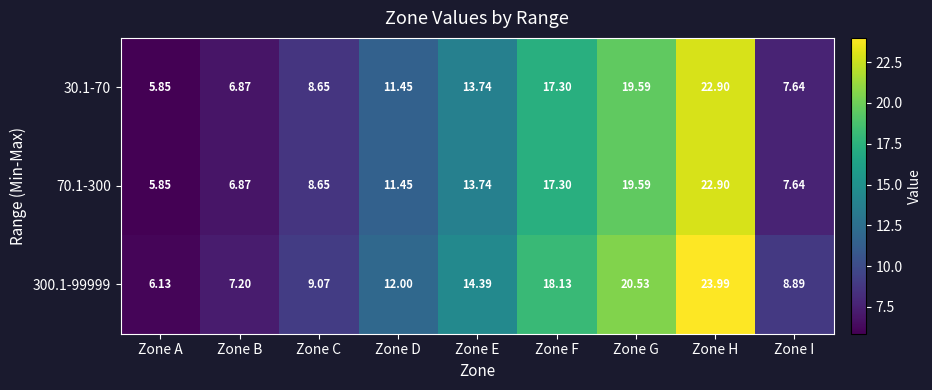

Which category has the lowest value in the 300.1-99999 series?

Zone A